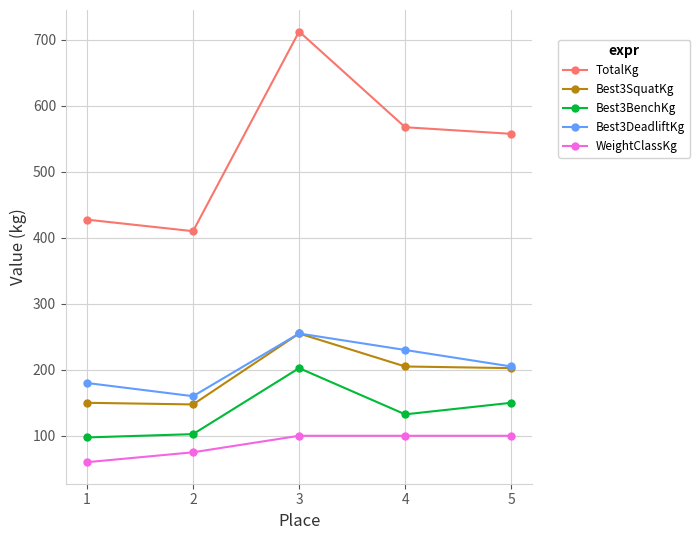

The value of TotalKg at 3 is 172.9. True or false?

False